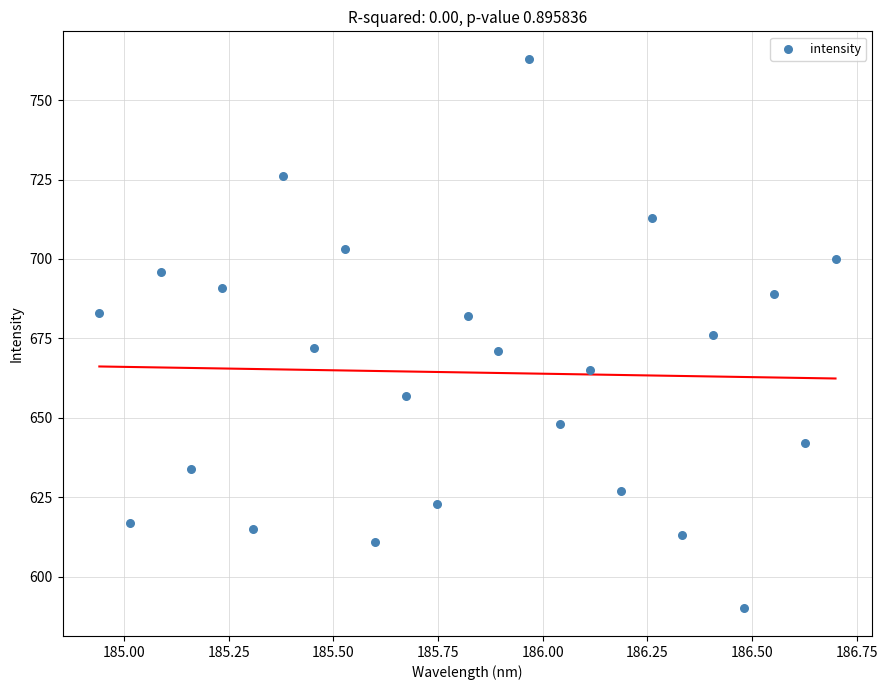

What is the range of Y values (max minus min)?

173